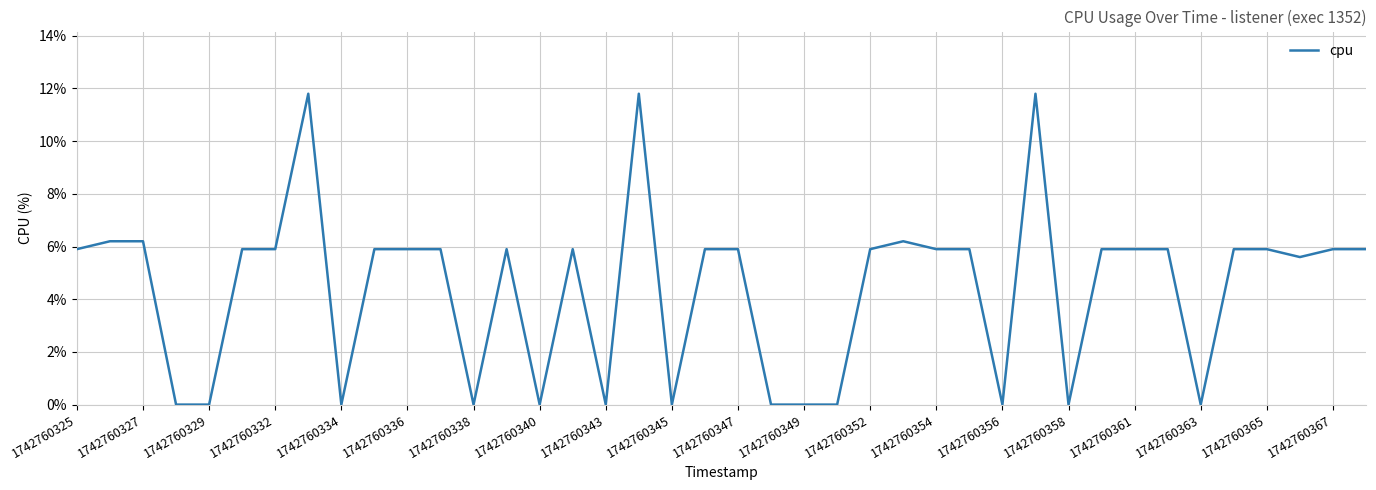

What is the greatest value displayed?

11.8